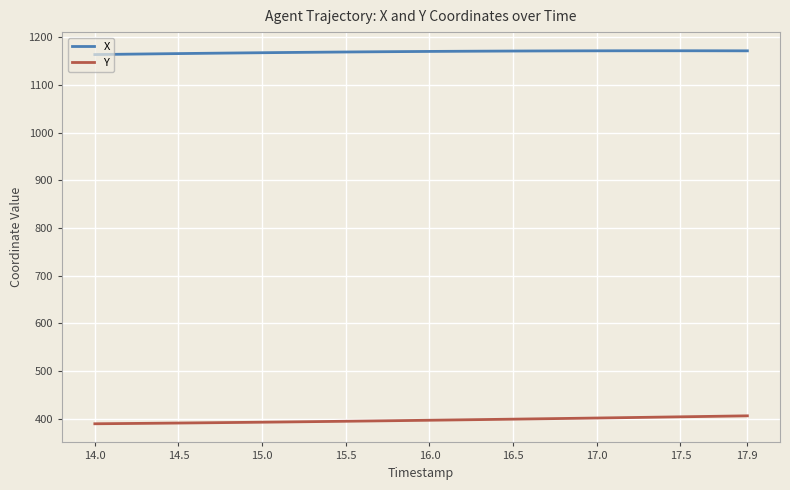

True or false: X and Y intersect in this chart.

False